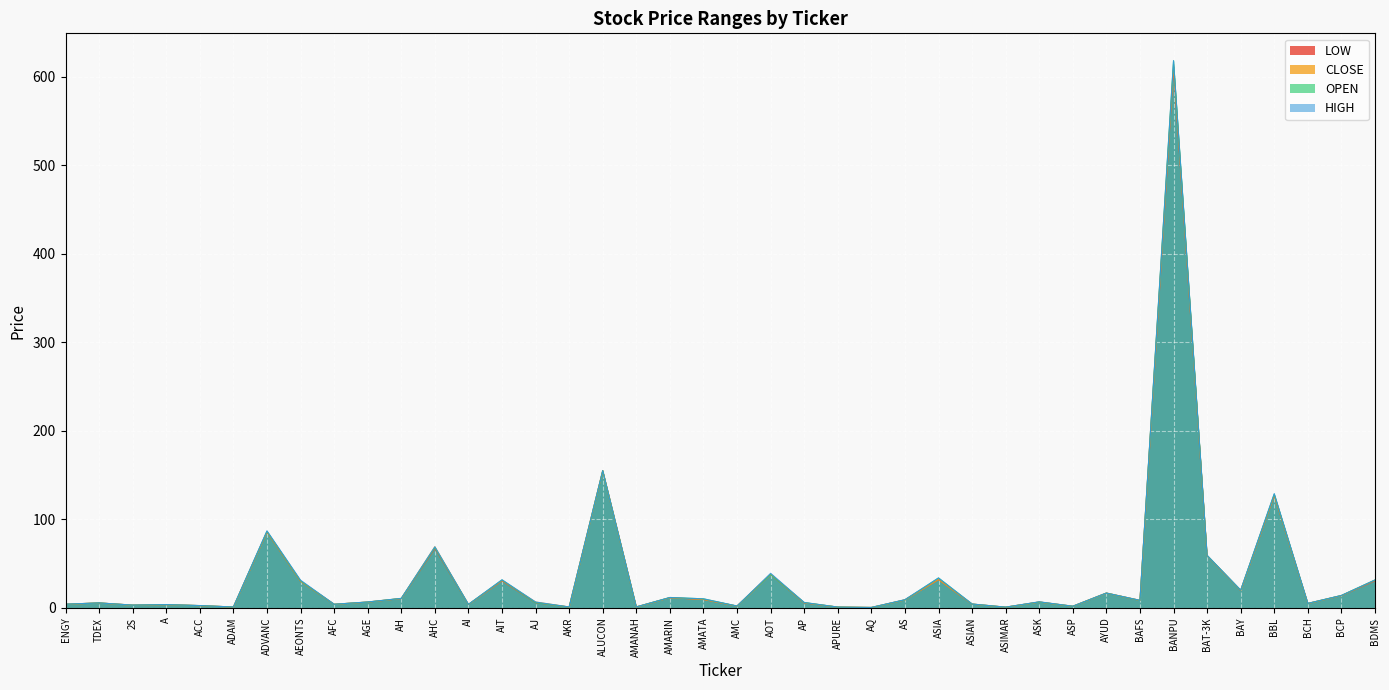

What position from the right is AH?

30